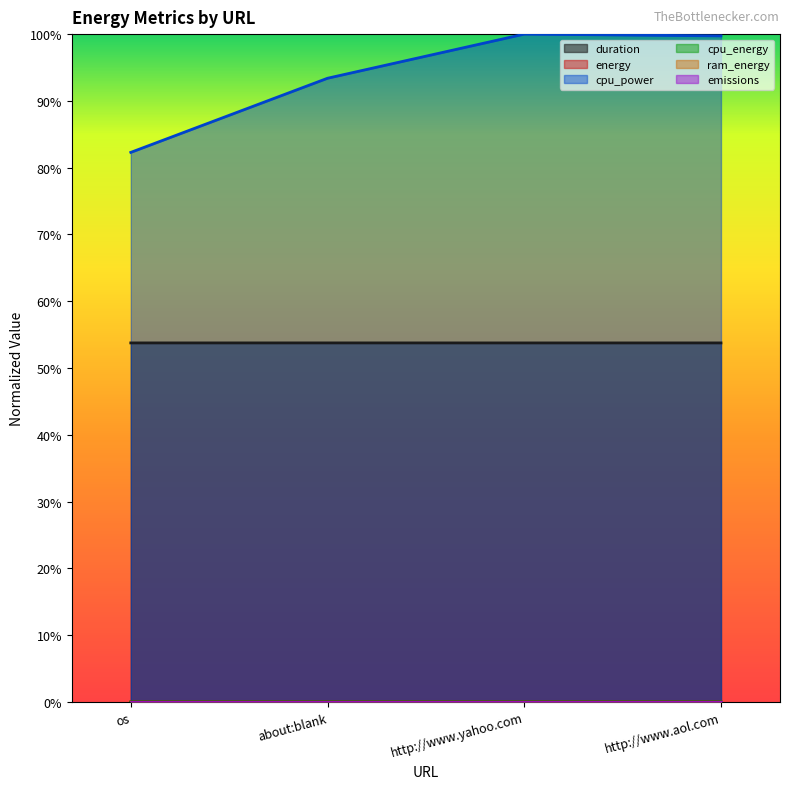

What position from the left is os?

1